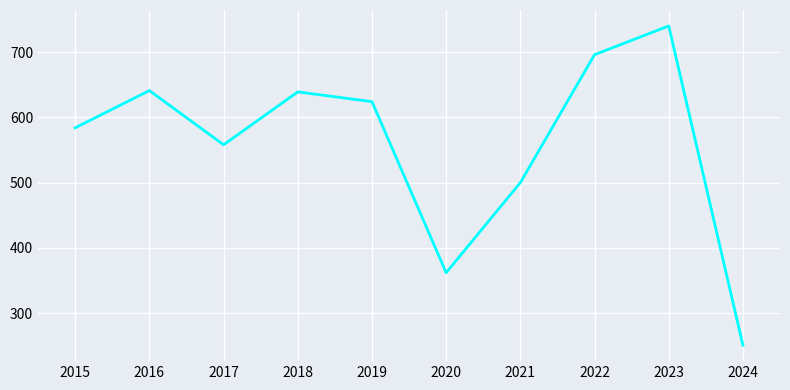

Is it true that the value at 2021 is 828?

False